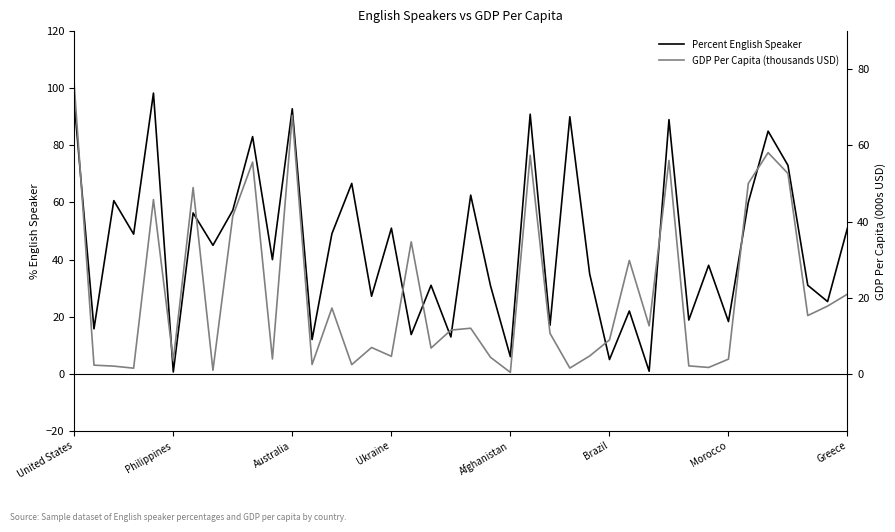

Is it true that GDP Per Capita (thousands USD) equals 1.6 at Greece?

False